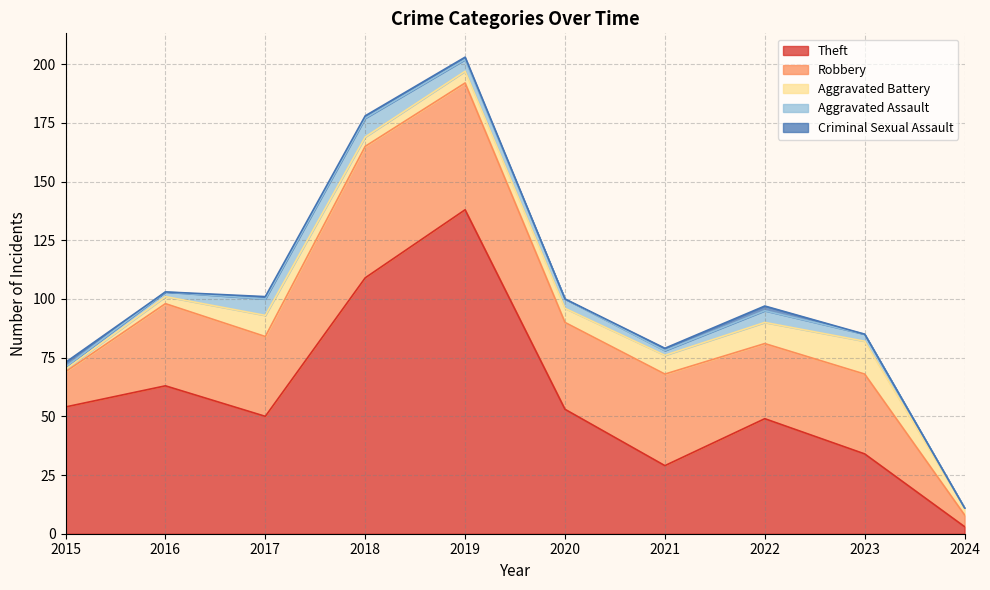

Where is the first local minimum for Robbery?

2017